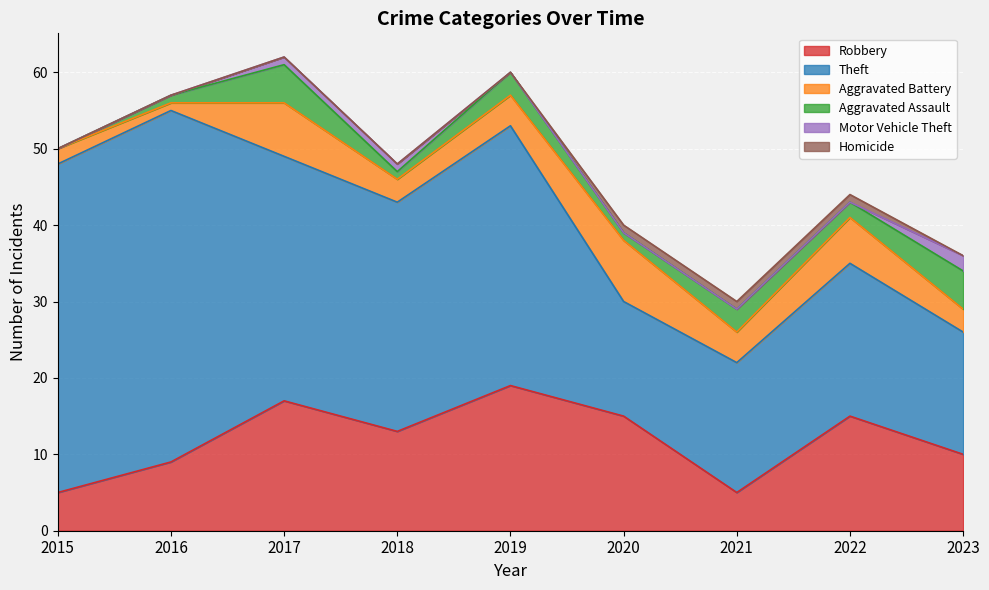

Rank the categories by Motor Vehicle Theft value from highest to lowest.

2023, 2017, 2018, 2015, 2016, 2019, 2020, 2021, 2022